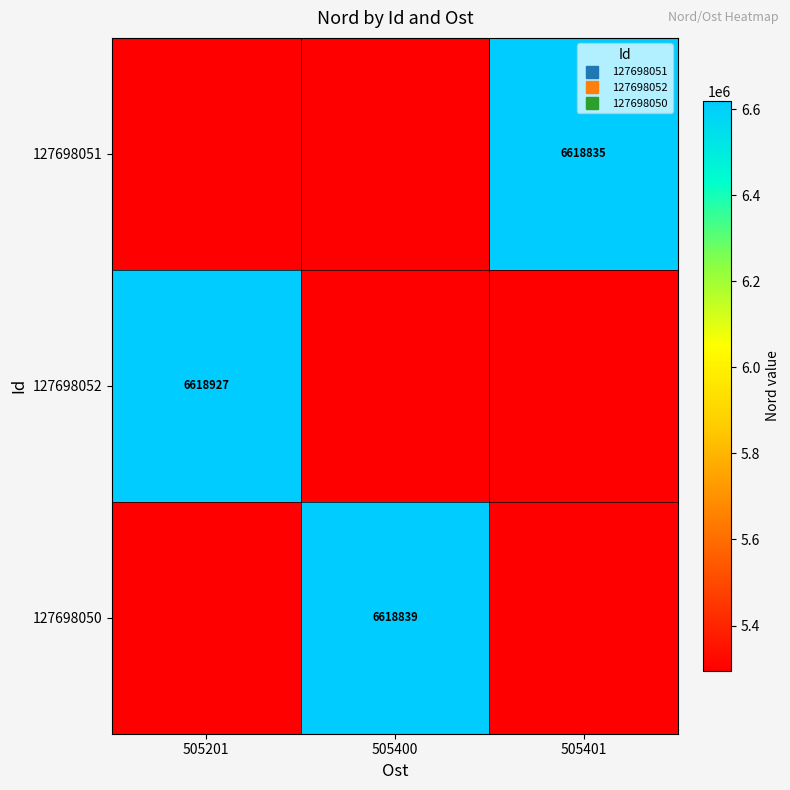

What is the highest value of the 127698051 series?

6618835